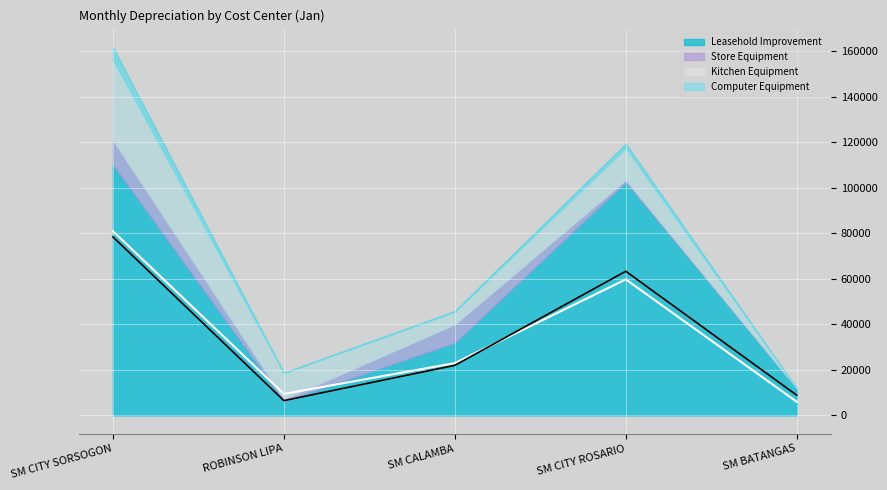

Which label corresponds to the largest value in the chart?

SM CITY SORSOGON